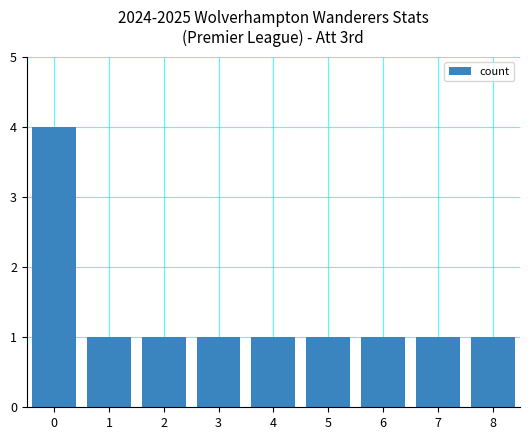

How many values are between 1 and 2?

8